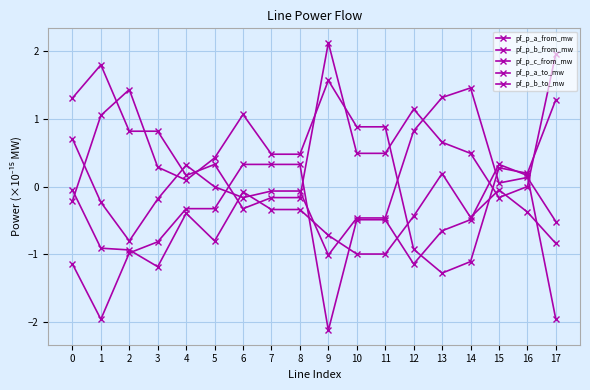

The value of pf_p_a_from_mw at 4 is 0.2. True or false?

True